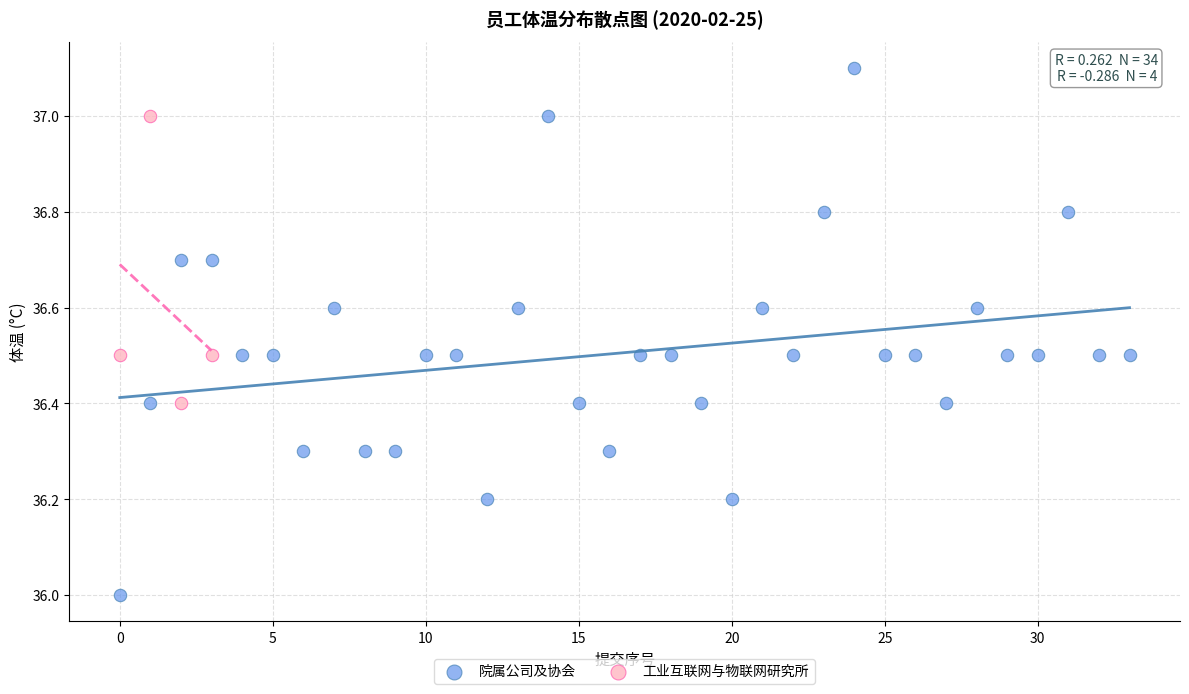

Which series contains the lowest Y value?

院属公司及协会